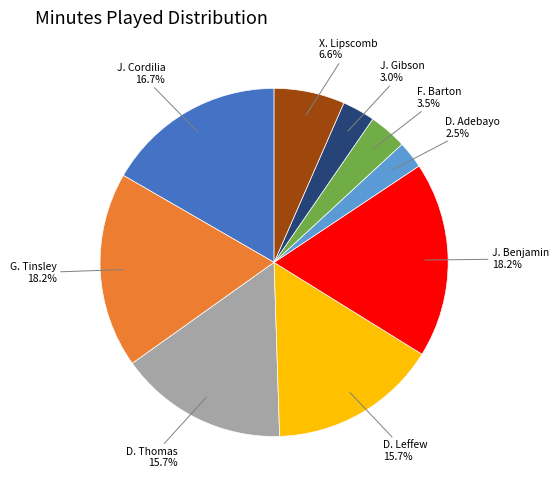

Is there a majority slice in this chart?

No